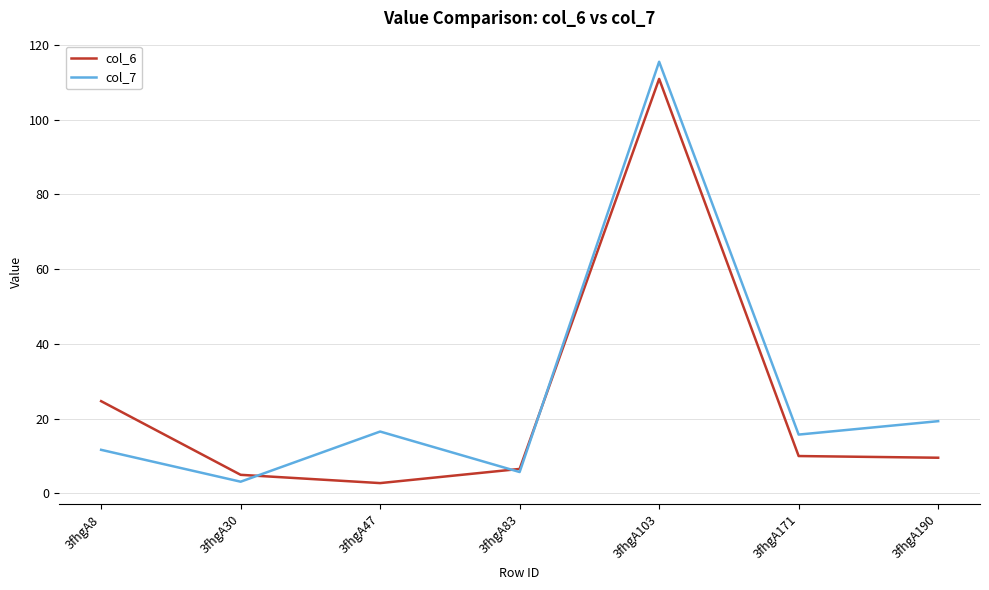

What is the difference between the maximum and second lowest values in the col_6 series?

105.9